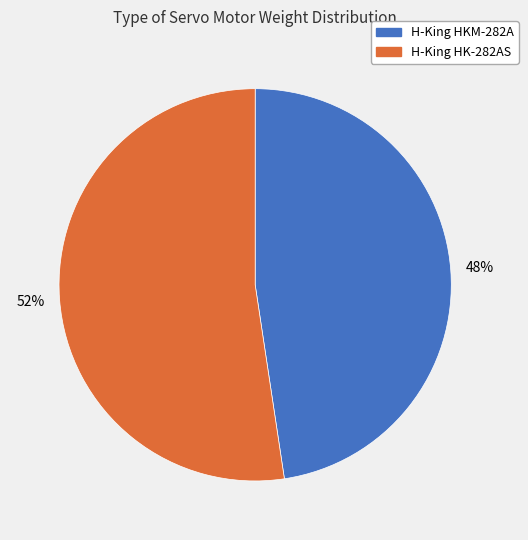

Combined, do H-King HKM-282A and H-King HK-282AS account for over 50%?

Yes